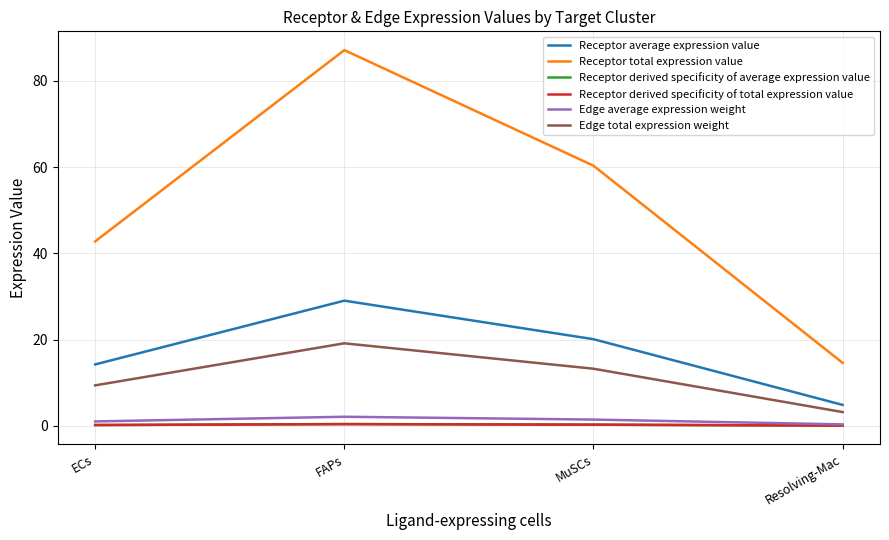

Is this an area chart (filled region under the line)?

No